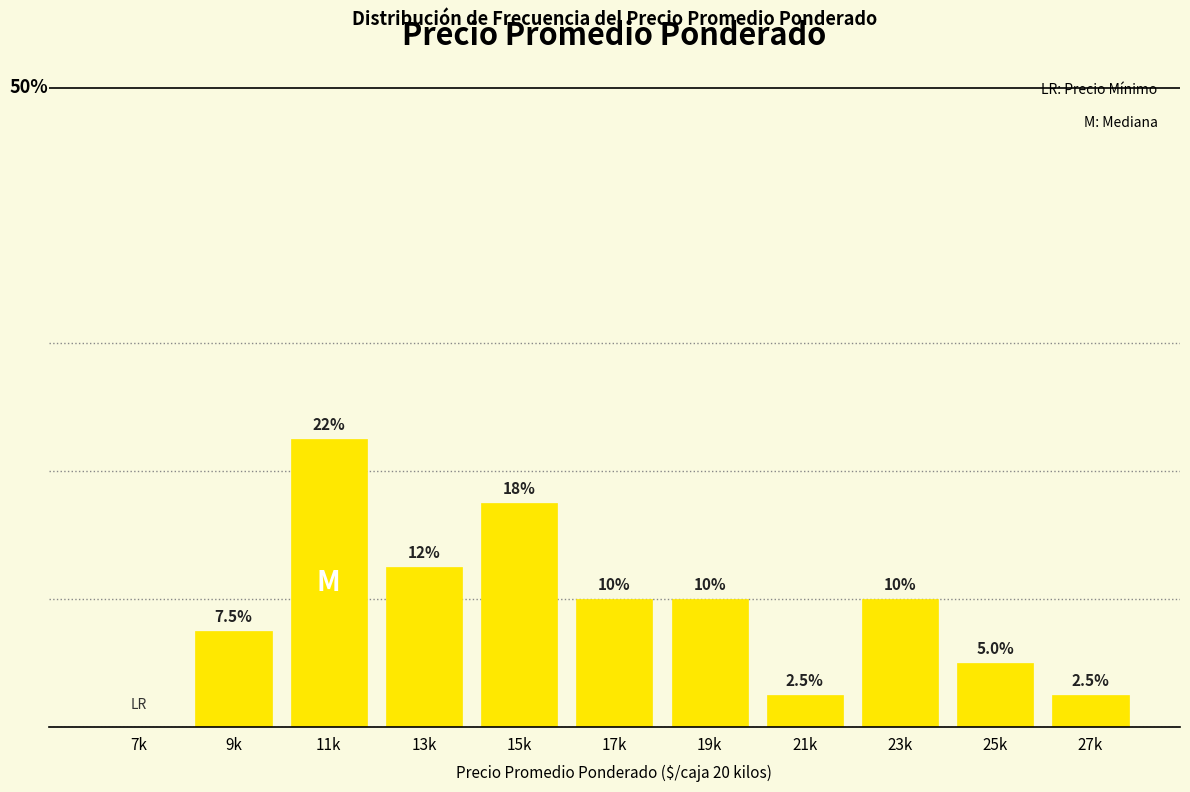

Which label corresponds to the largest value in the chart?

11k